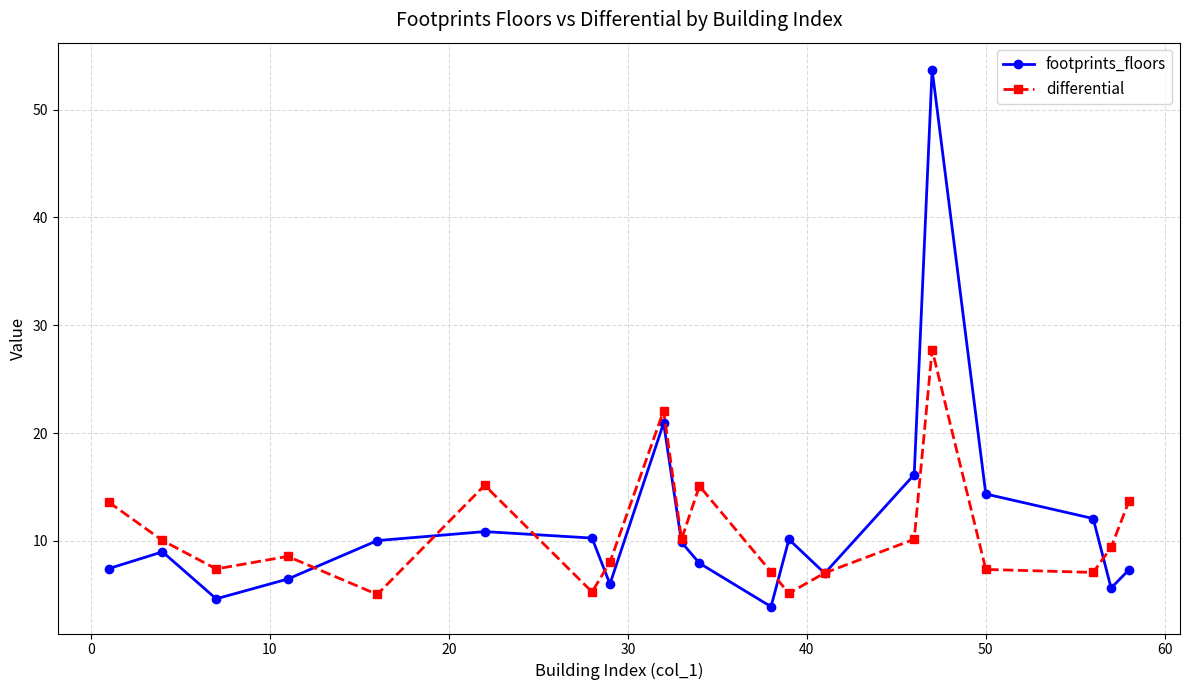

Which series has the largest range (max minus min)?

footprints_floors